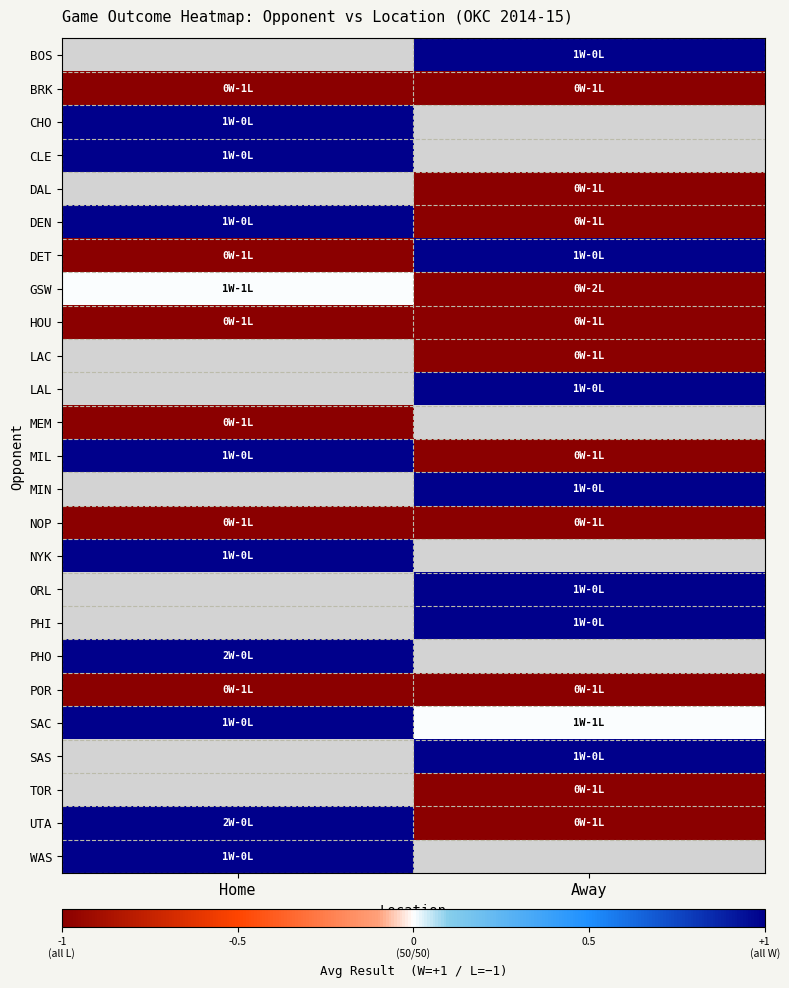

What is the spread (max minus min) of values at Away?

2.0